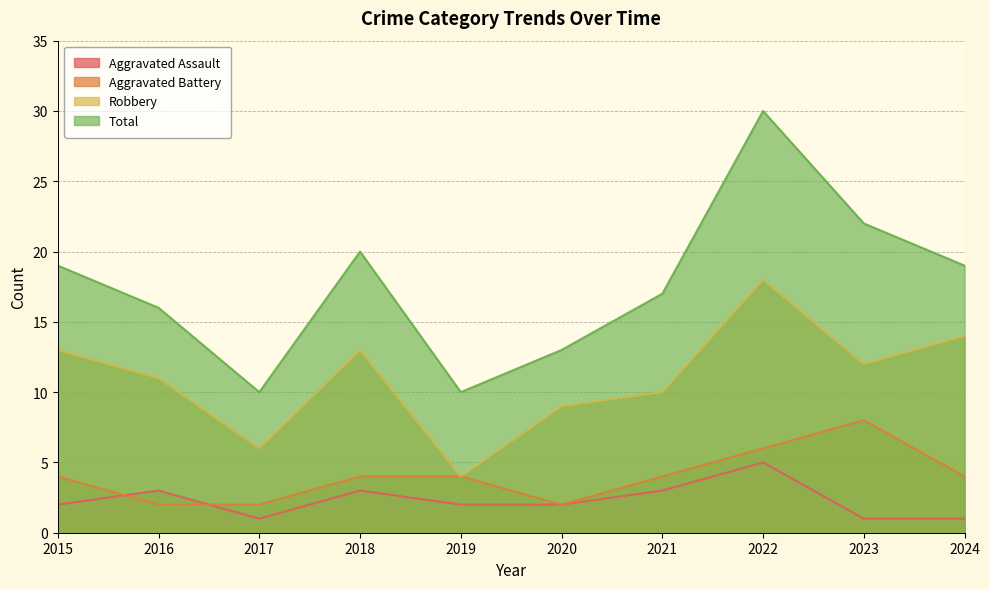

True or false: Total and Aggravated Assault intersect in this chart.

False